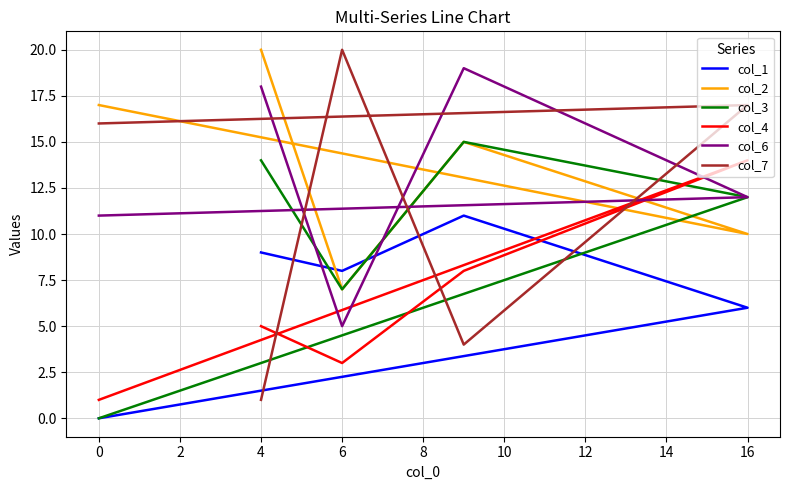

What is the total value across all series at 2?

72